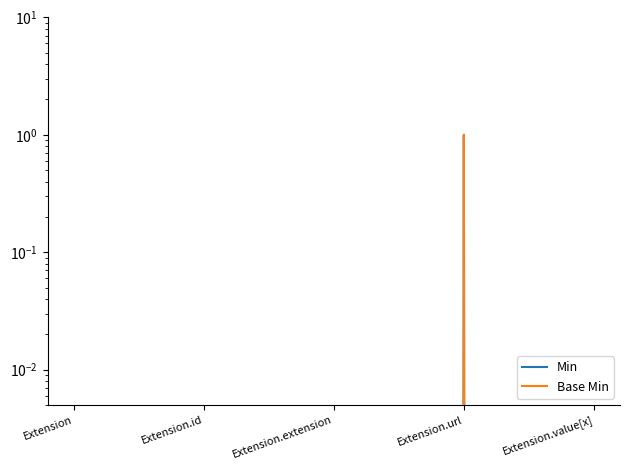

Reading left to right, transcribe all the data shown in this chart.

Min: 0	0	0	1	0
Base Min: 0	0	0	1	0